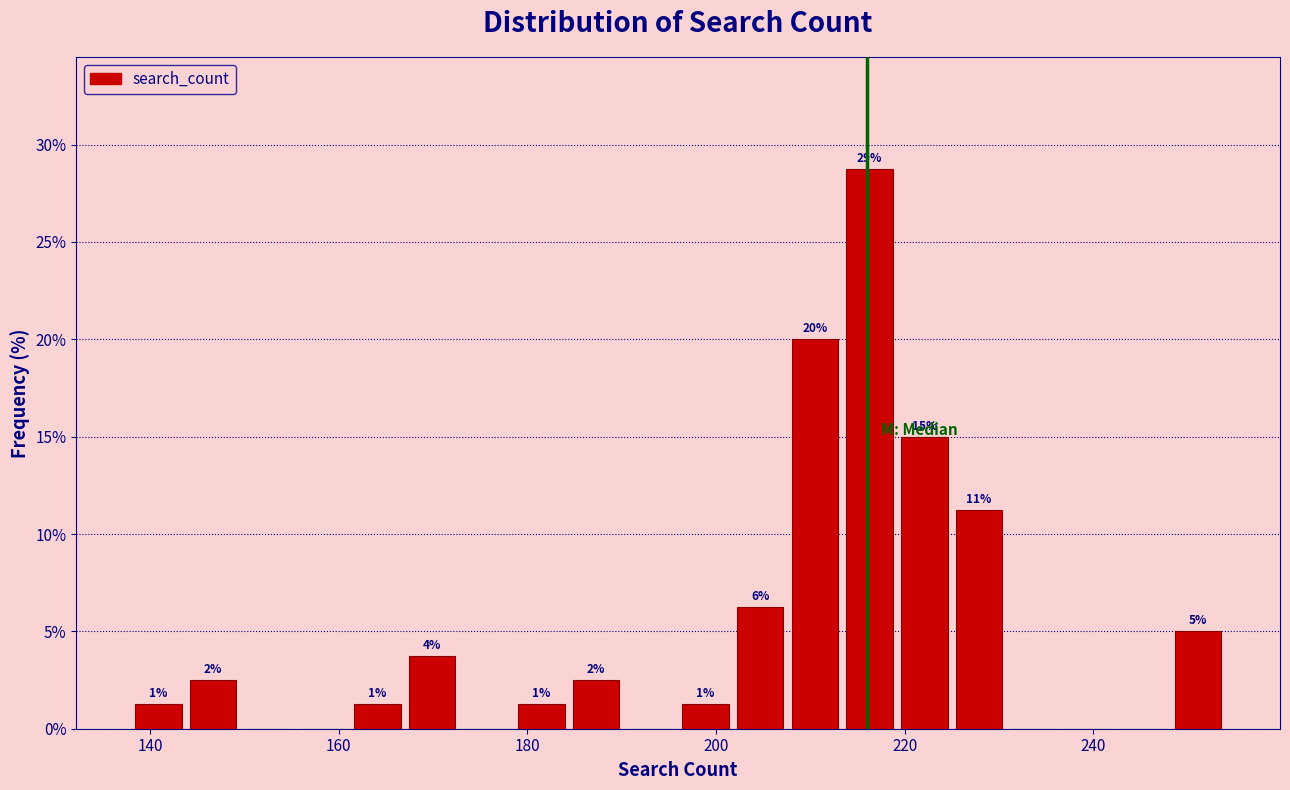

Read against the x-axis, roughly where is the centre of the tallest bar?

216